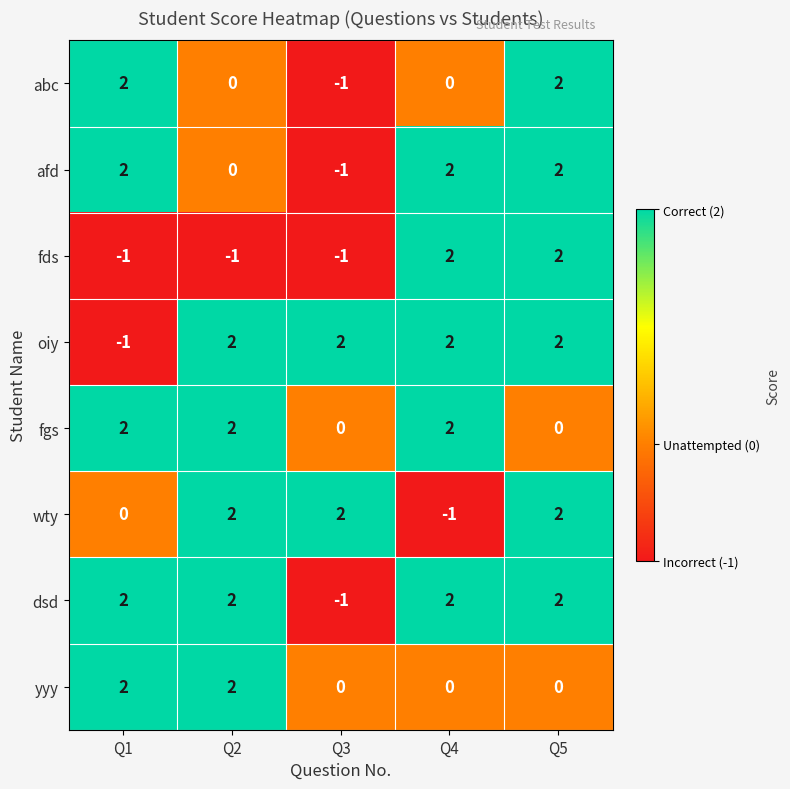

What is the difference between the maximum and minimum values in the afd series?

3